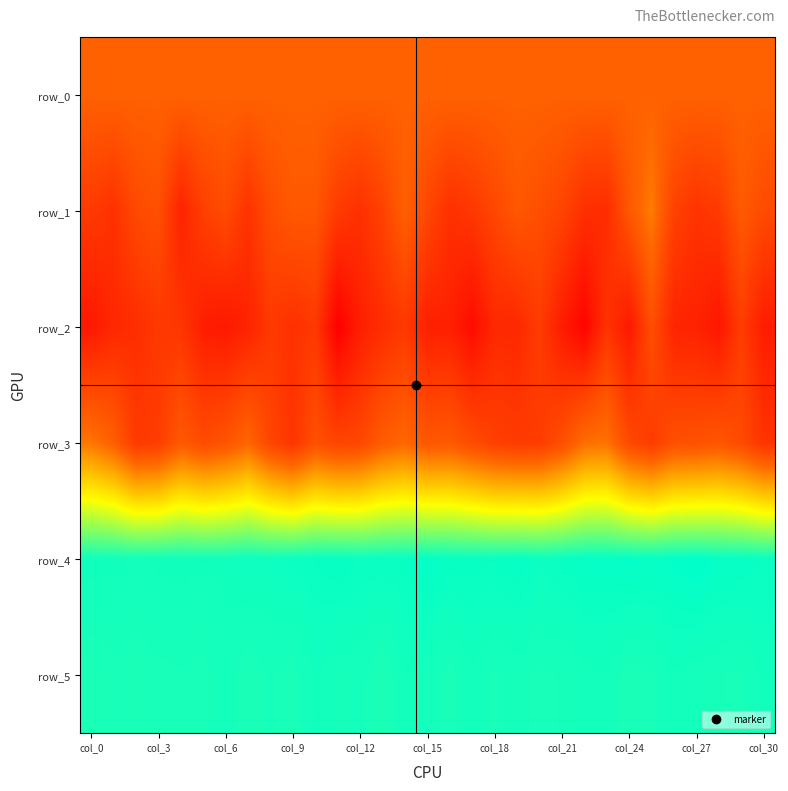

Which series has the largest total across all categories?

row_4